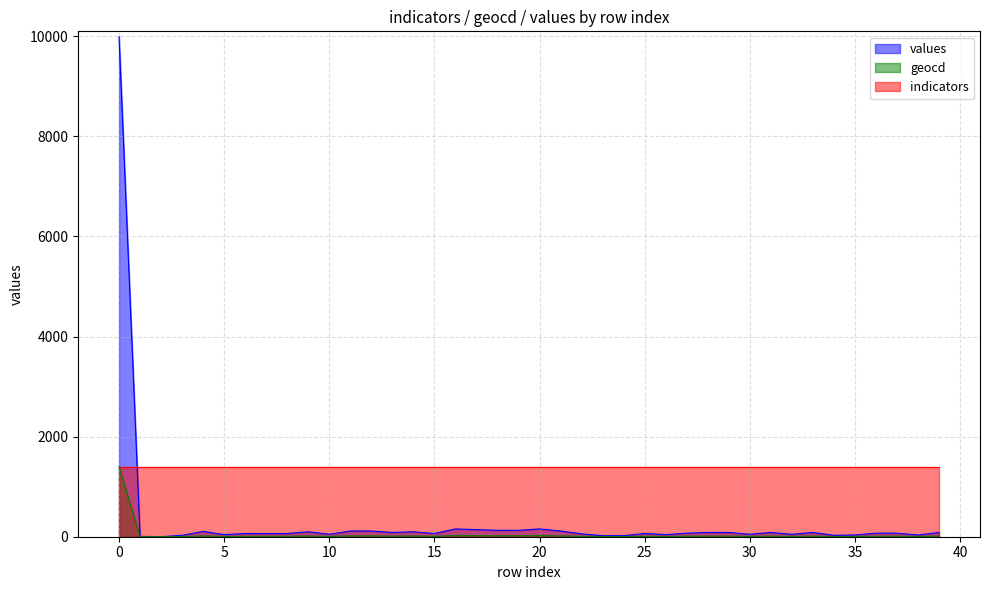

Read the values value at 31, to the nearest 10.

80